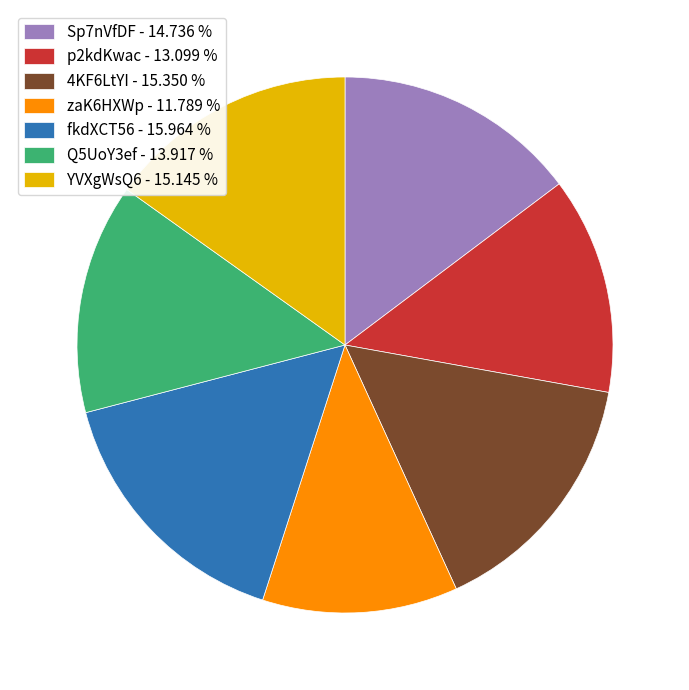

Is the sum of 4KF6LtYI - 15.350 % and fkdXCT56 - 15.964 % greater than half?

No